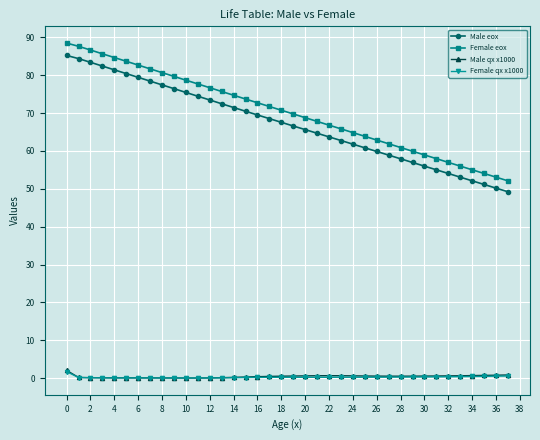

What is the difference between the maximum and minimum values in the Female qx x1000 series?

1.7